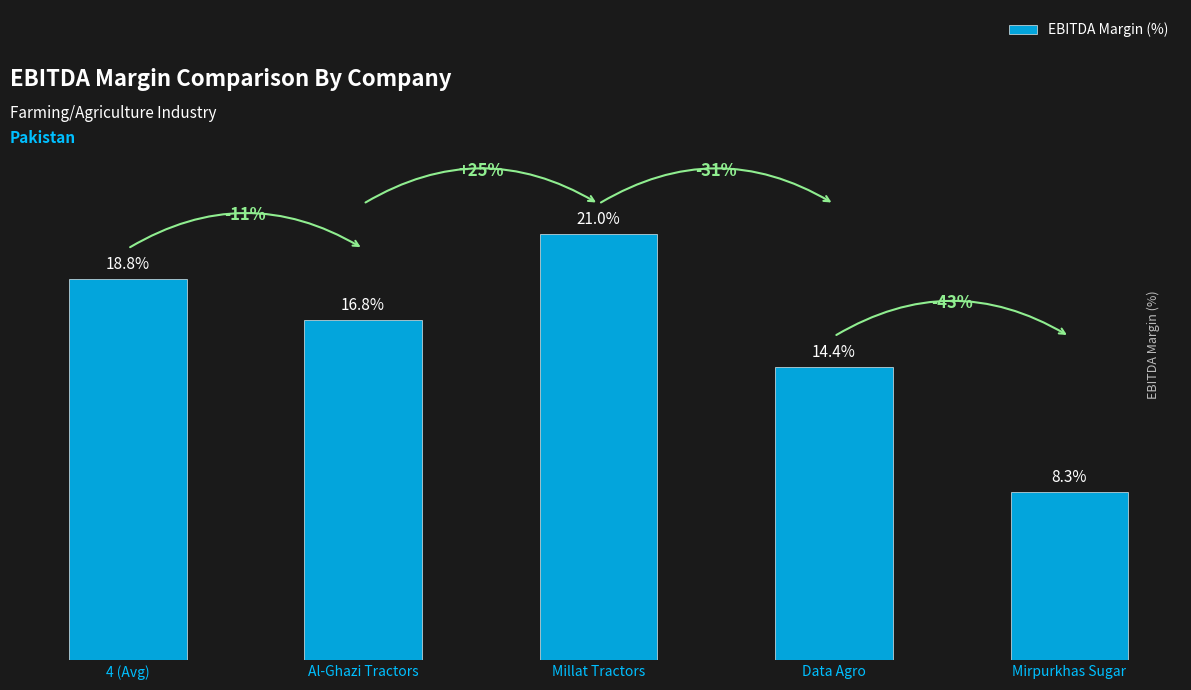

Which has a higher value, Millat Tractors or Mirpurkhas Sugar?

Millat Tractors